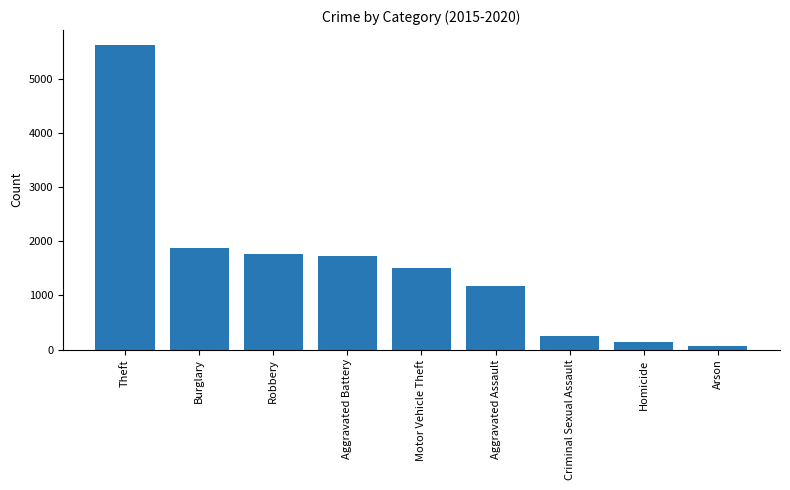

Where is the data nearest to the value 2841?

Burglary